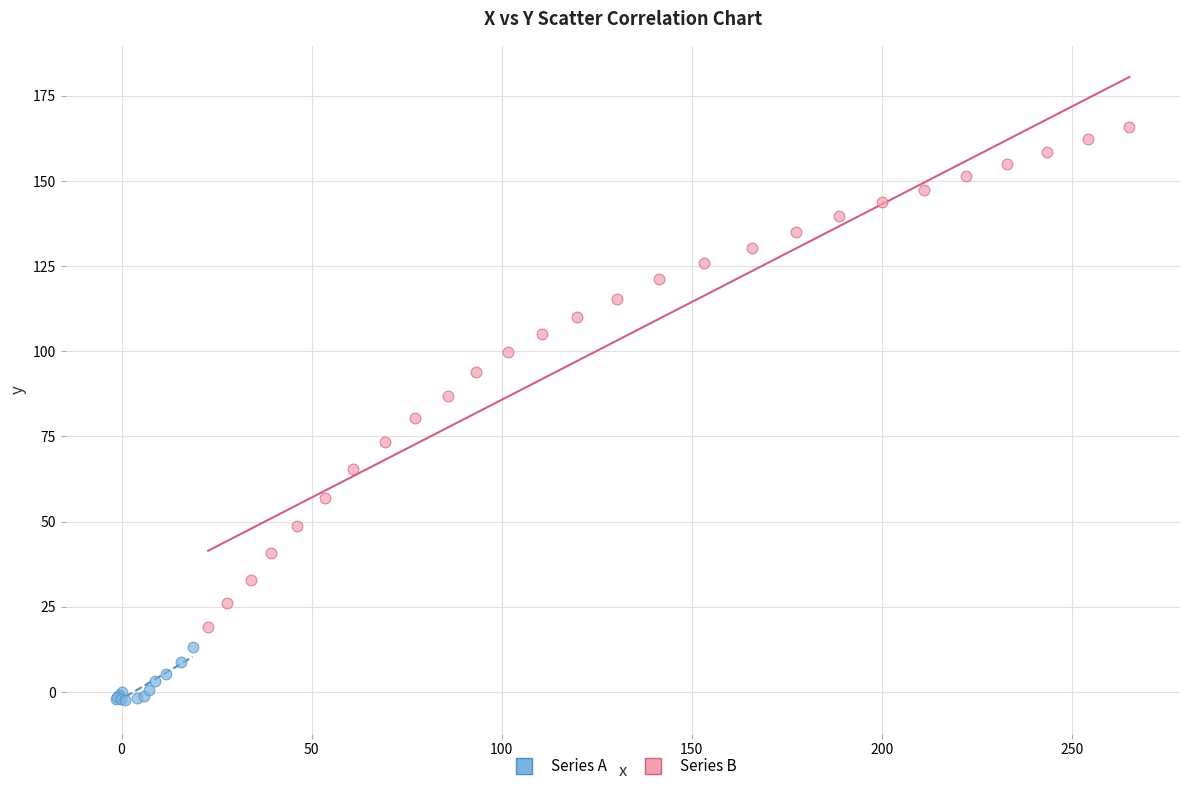

Which series reaches the maximum Y coordinate?

Series B